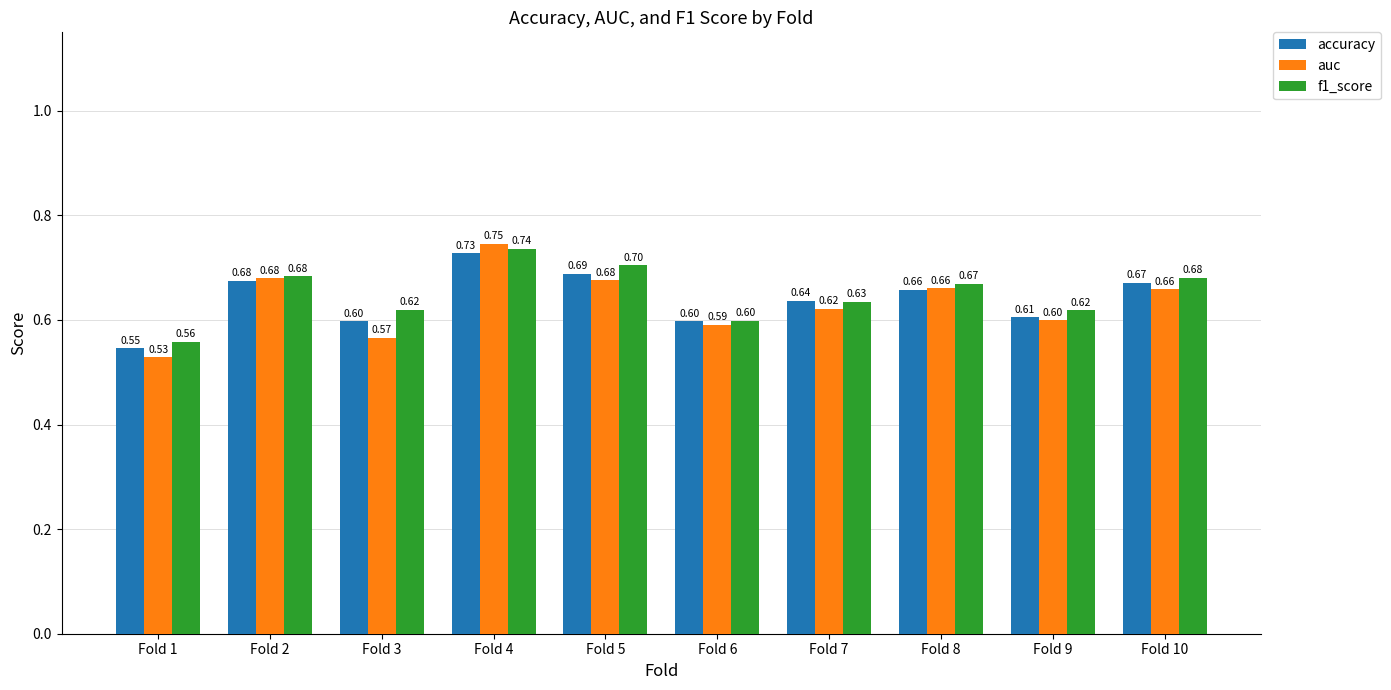

Between Fold 3 and Fold 8, which series saw the biggest shift?

auc